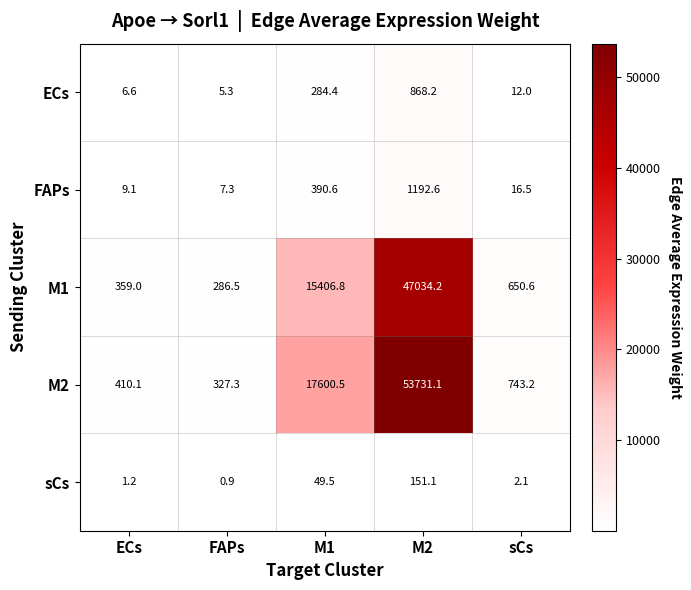

At which category is the sum across all series the highest?

M2